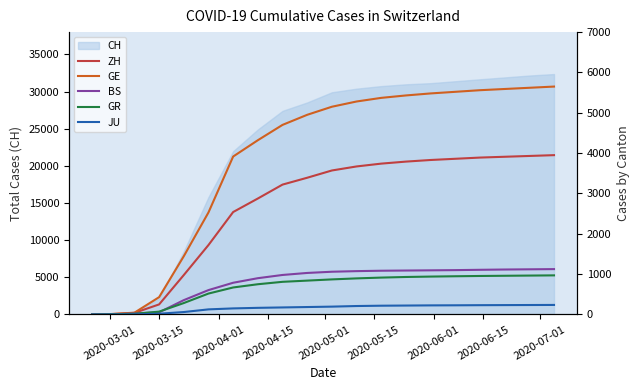

True or false: ZH and GR cross at least once.

False